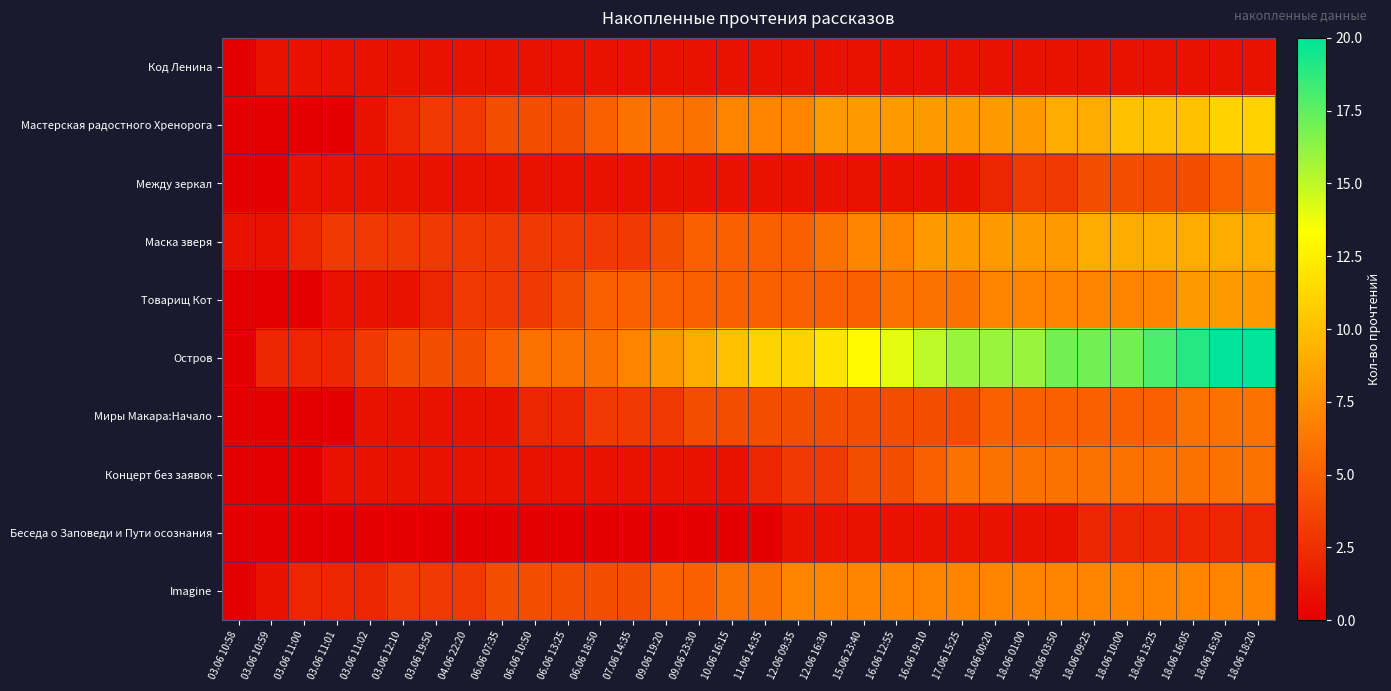

How many distinct data groups are displayed?

10